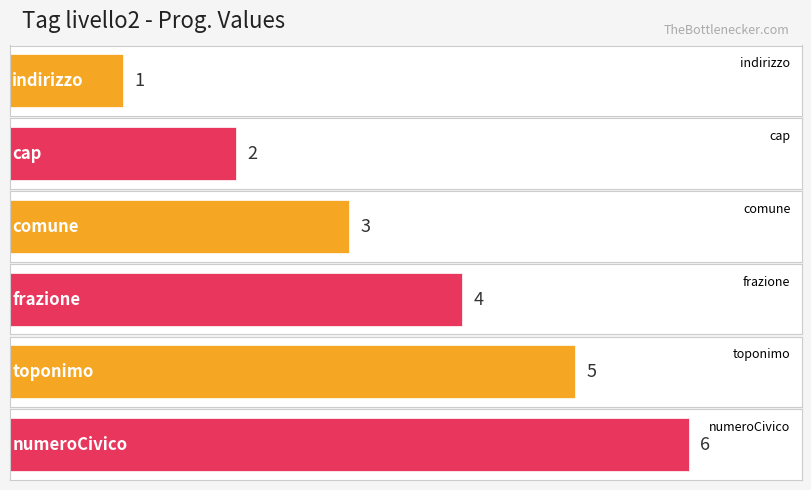

Does the chart contain stacked bars?

No